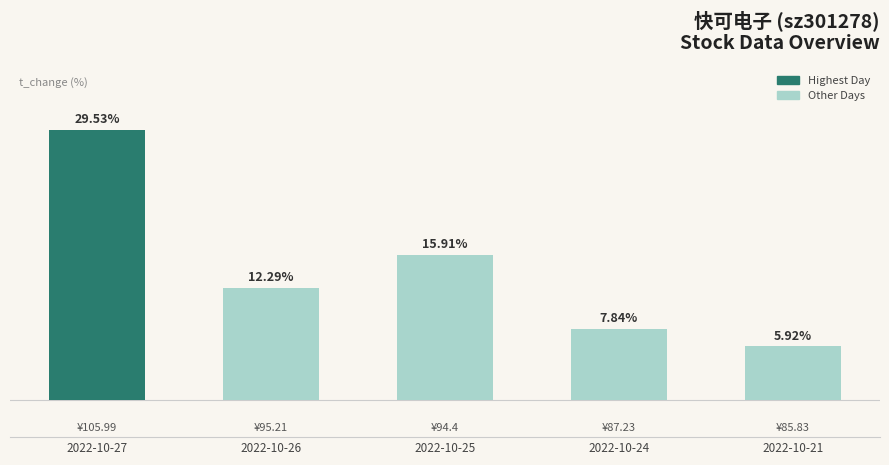

Which label corresponds to the smallest value in the chart?

2022-10-21